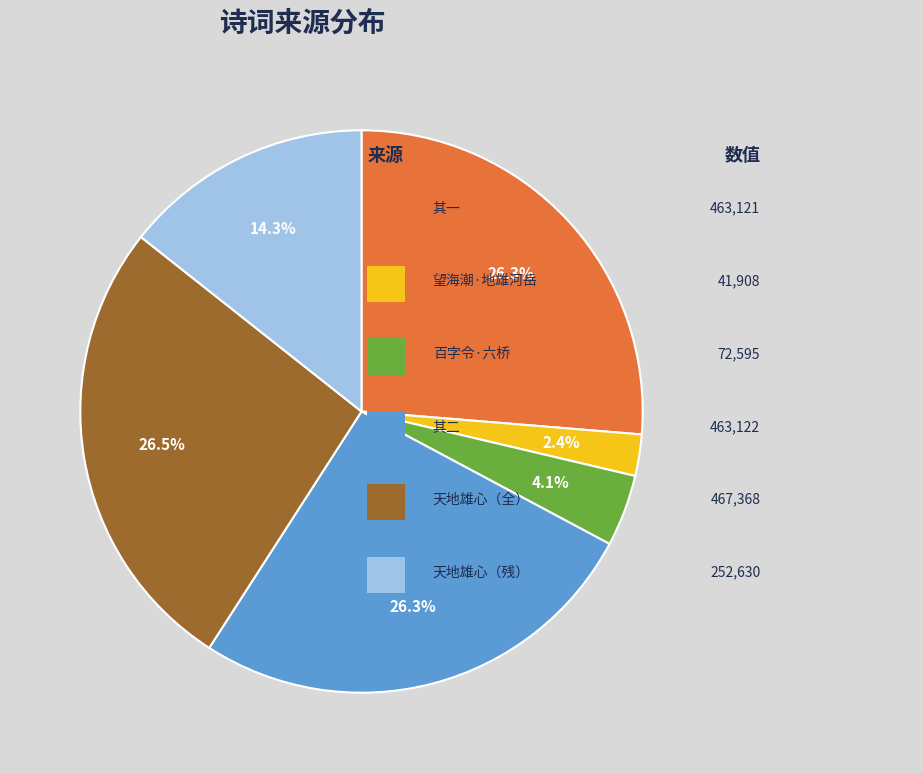

Does any single category account for the majority?

No